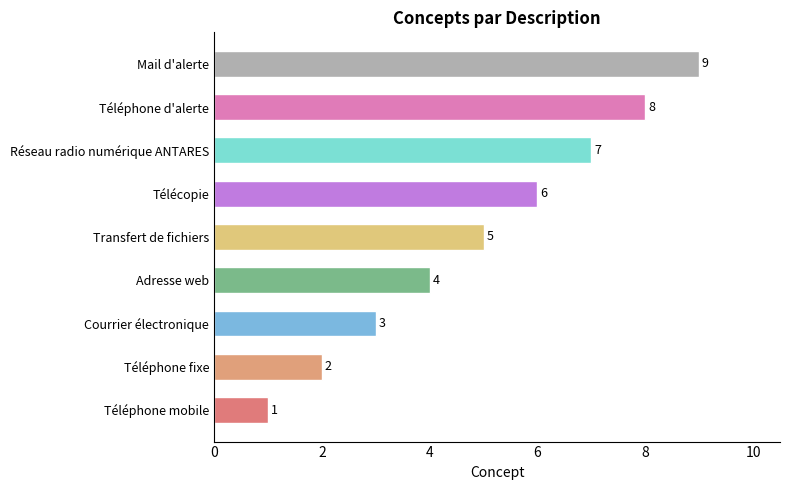

How many series are shown in this chart?

1